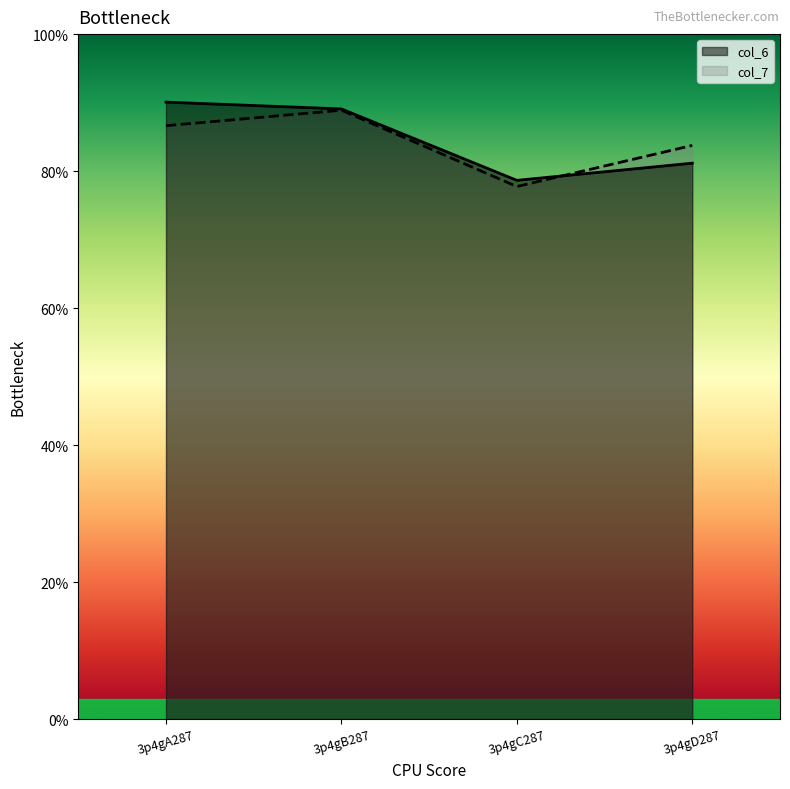

Is the value of col_7 at 3p4gB287 greater than the value of col_6 at 3p4gC287?

Yes